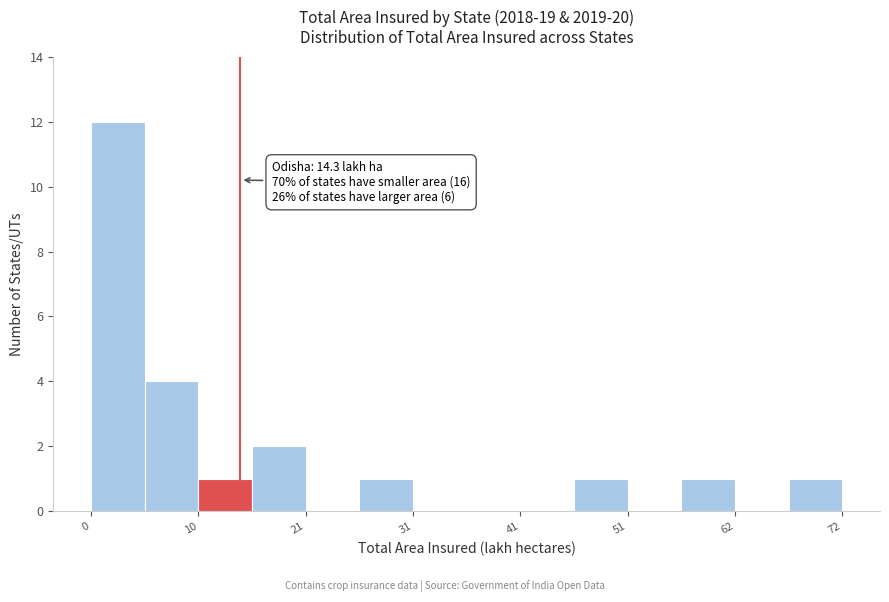

Around what value on the x-axis is the tallest bar? Give the approximate position of its centre, as read against the axis.

2